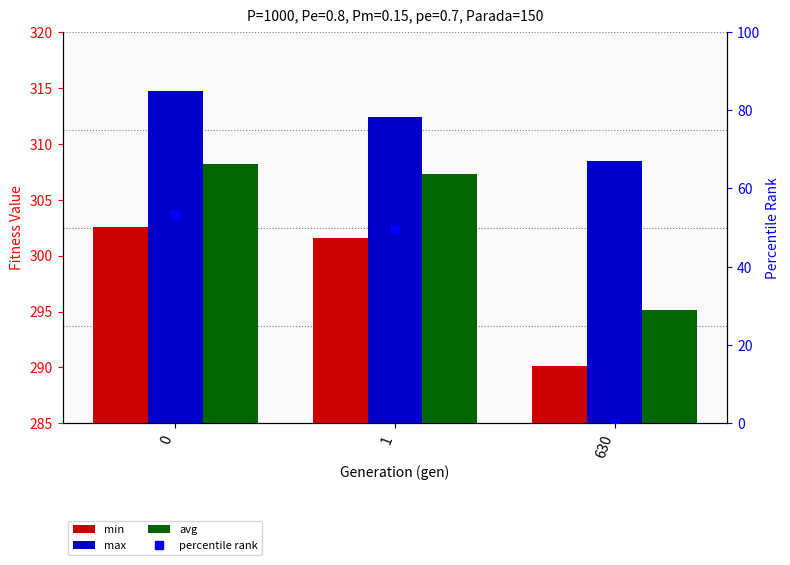

Which has a higher value, 1 or 630?

1